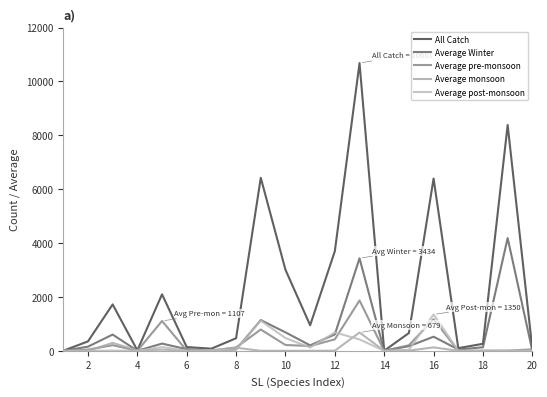

Which series has the largest range (max minus min)?

All Catch